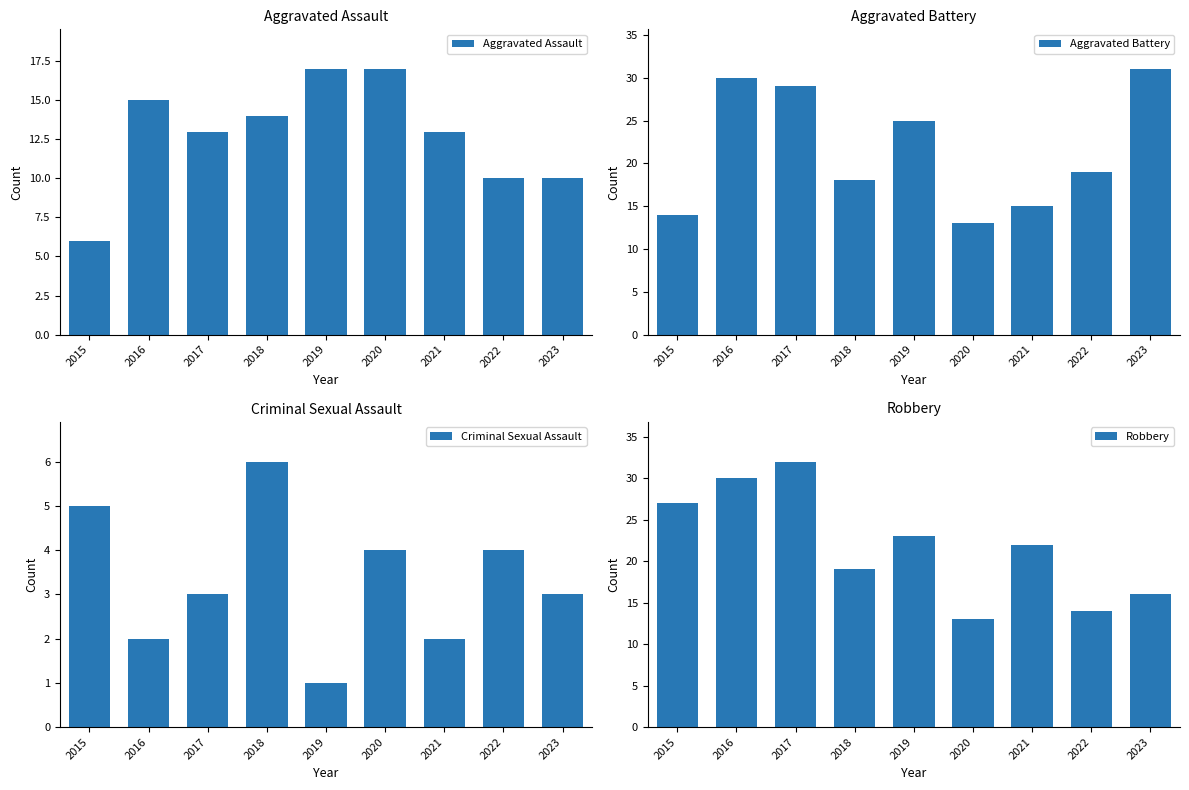

Reading left to right, transcribe all the data shown in this chart.

Aggravated Assault: 2015=6	2016=15	2017=13	2018=14	2019=17	2020=17	2021=13	2022=10	2023=10
Aggravated Battery: 2015=14	2016=30	2017=29	2018=18	2019=25	2020=13	2021=15	2022=19	2023=31
Criminal Sexual Assault: 2015=5	2016=2	2017=3	2018=6	2019=1	2020=4	2021=2	2022=4	2023=3
Robbery: 2015=27	2016=30	2017=32	2018=19	2019=23	2020=13	2021=22	2022=14	2023=16